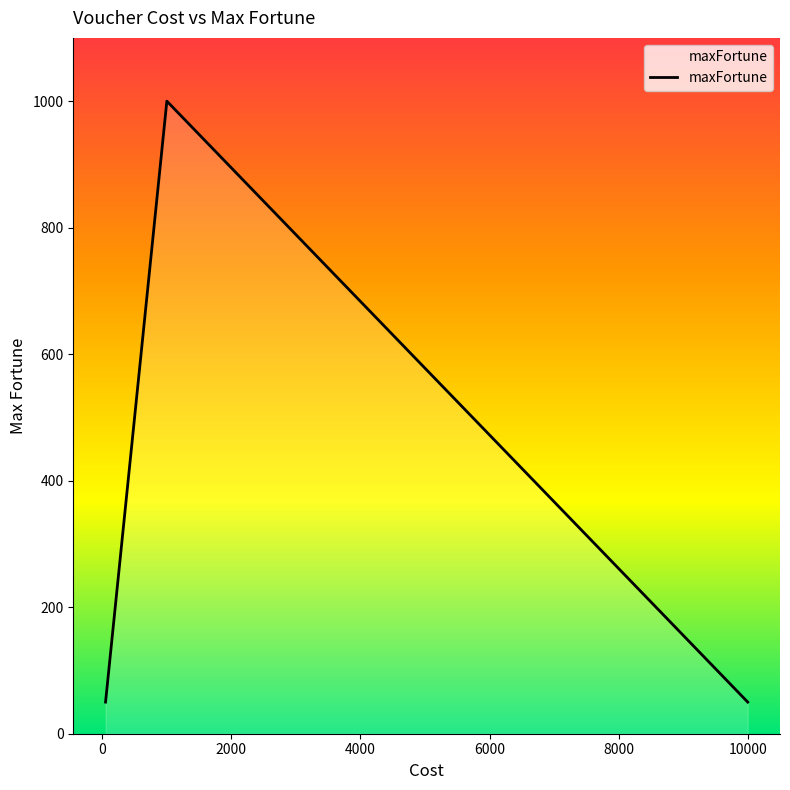

What is the greatest value displayed?

1000